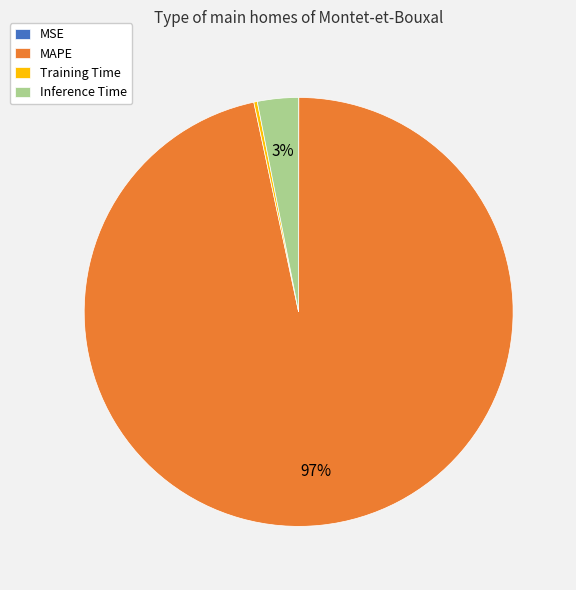

Is it true that MAPE is 97% of the pie?

True